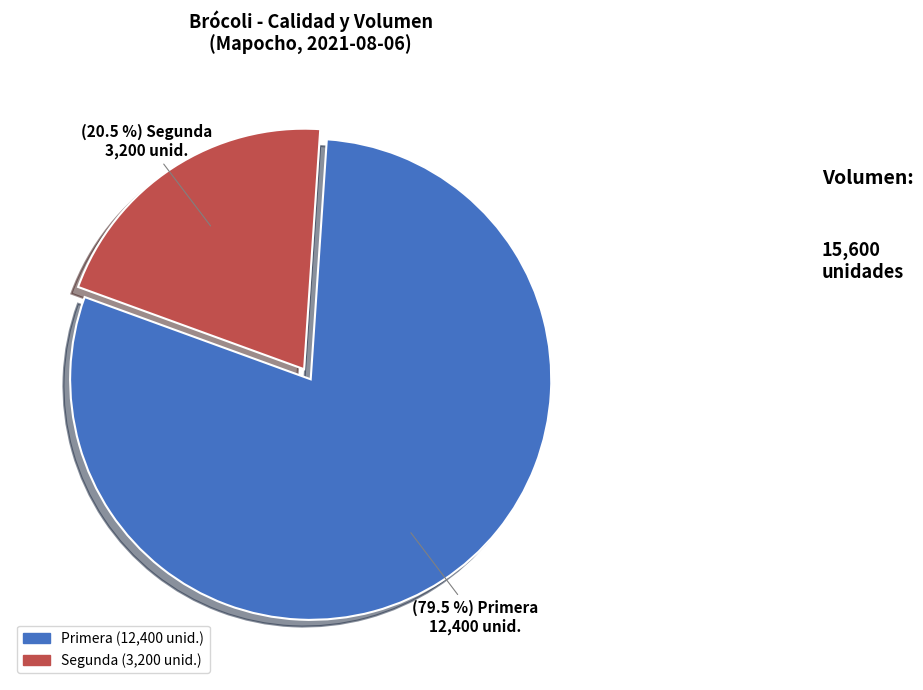

What is the smallest slice in the pie chart?

Segunda